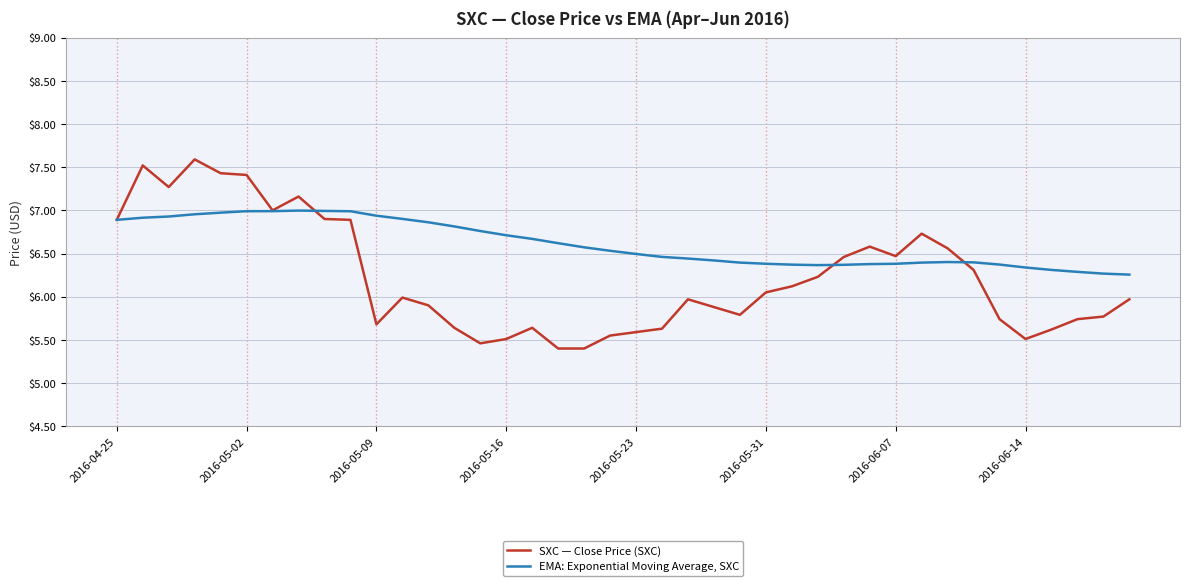

Which series has the largest total across all categories?

EMA: Exponential Moving Average, SXC